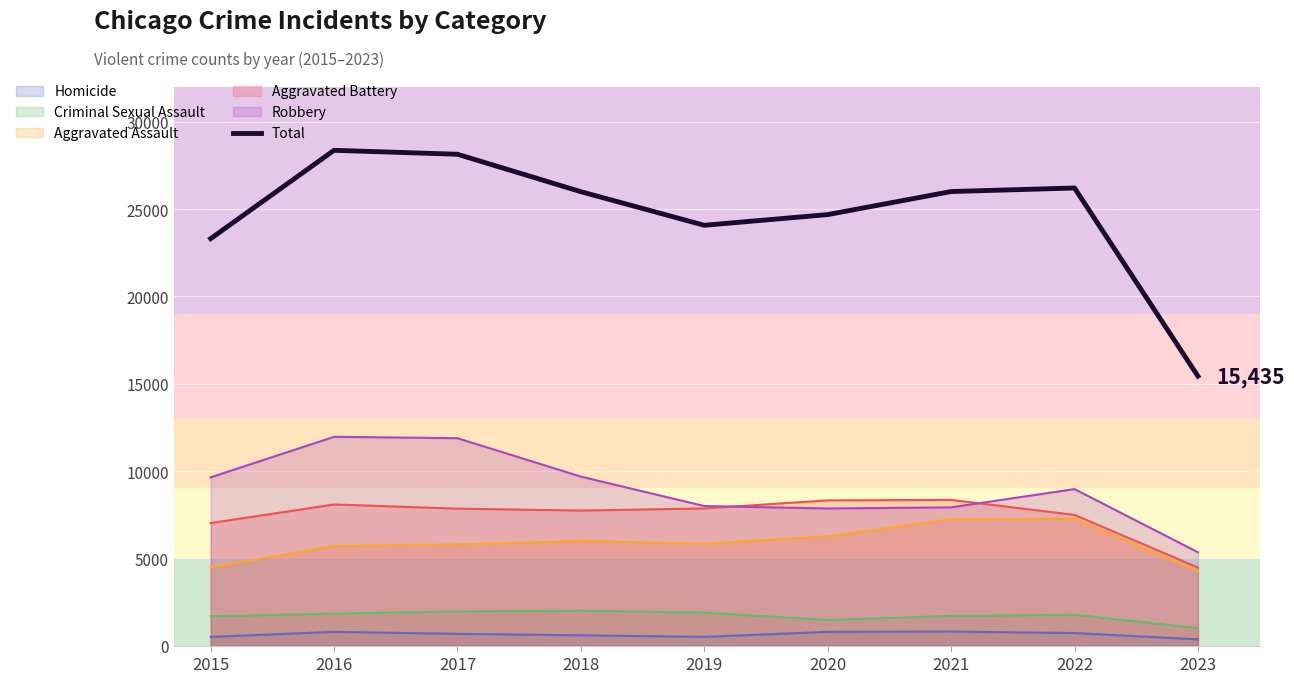

At which category does the chart reach its peak across all series?

2016